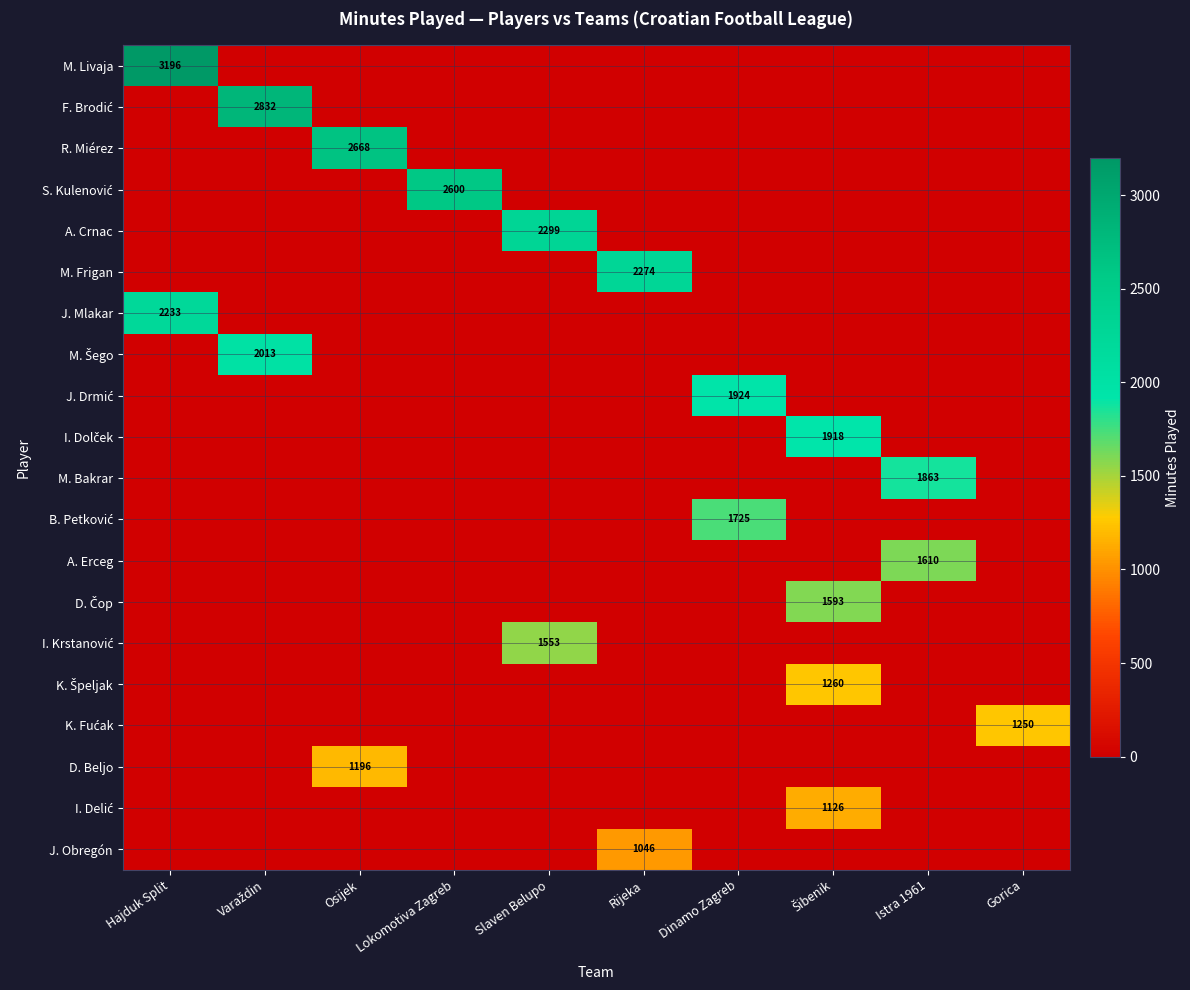

The value of A. Crnac at Slaven Belupo is 4000. True or false?

False